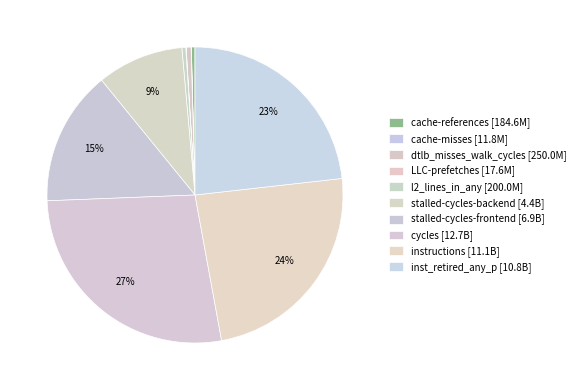

How many slices are in this pie chart?

10